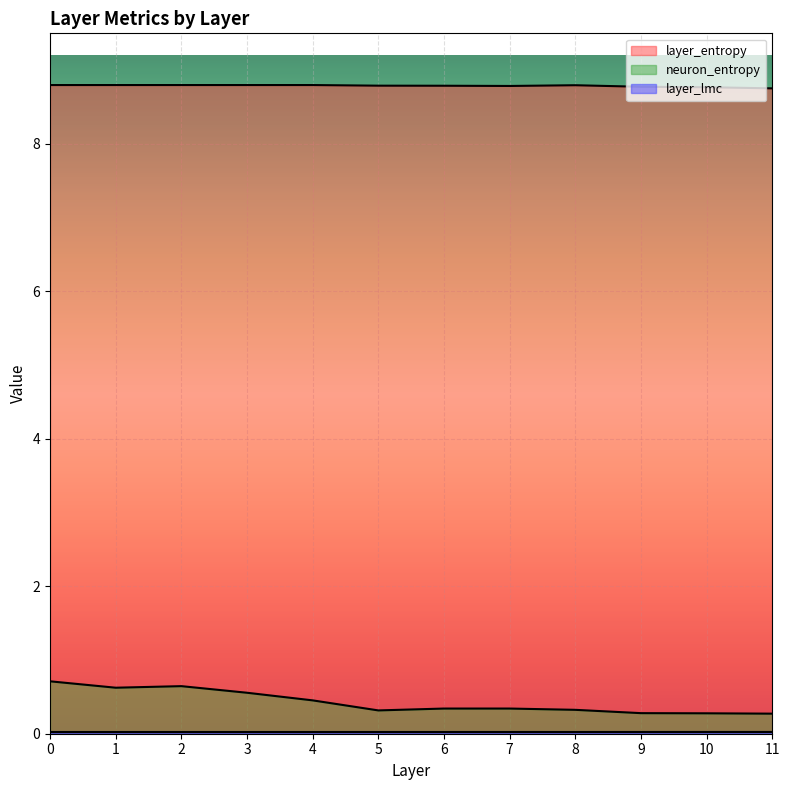

Where is the first local maximum for layer_entropy?

8